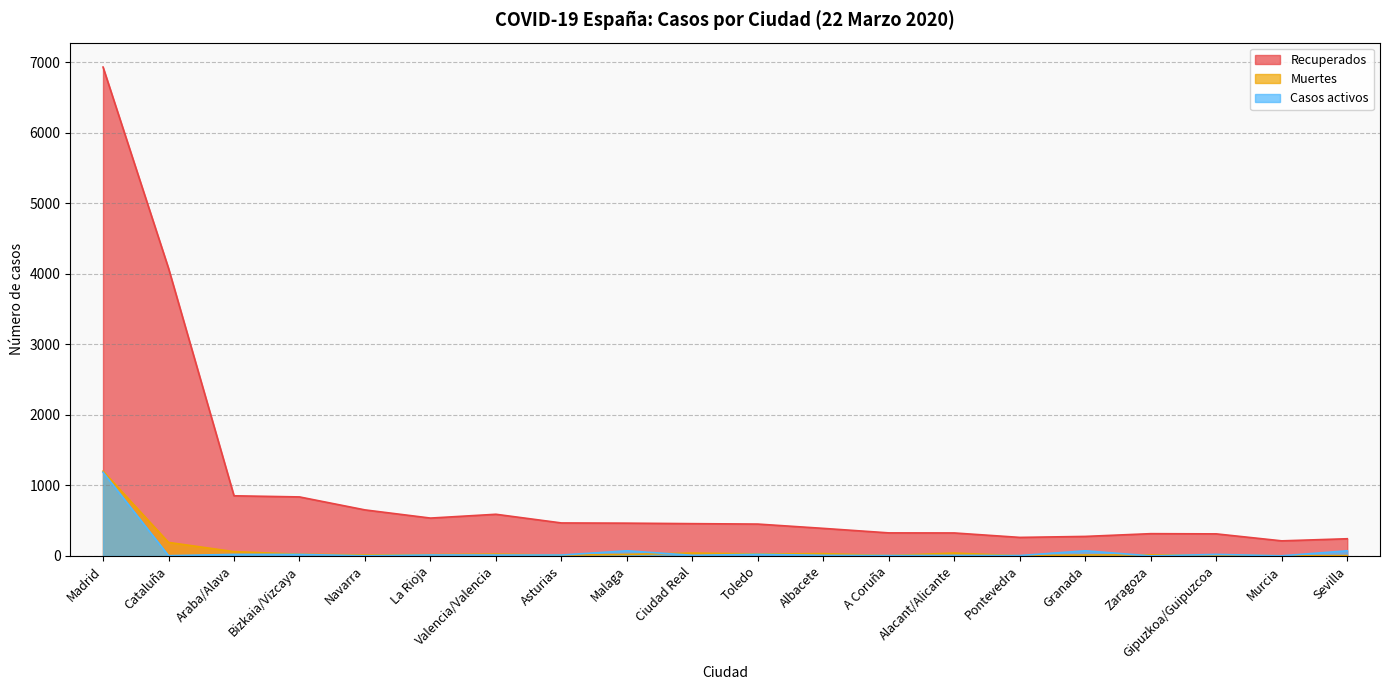

What is the label of the 16th point from the left?

Granada